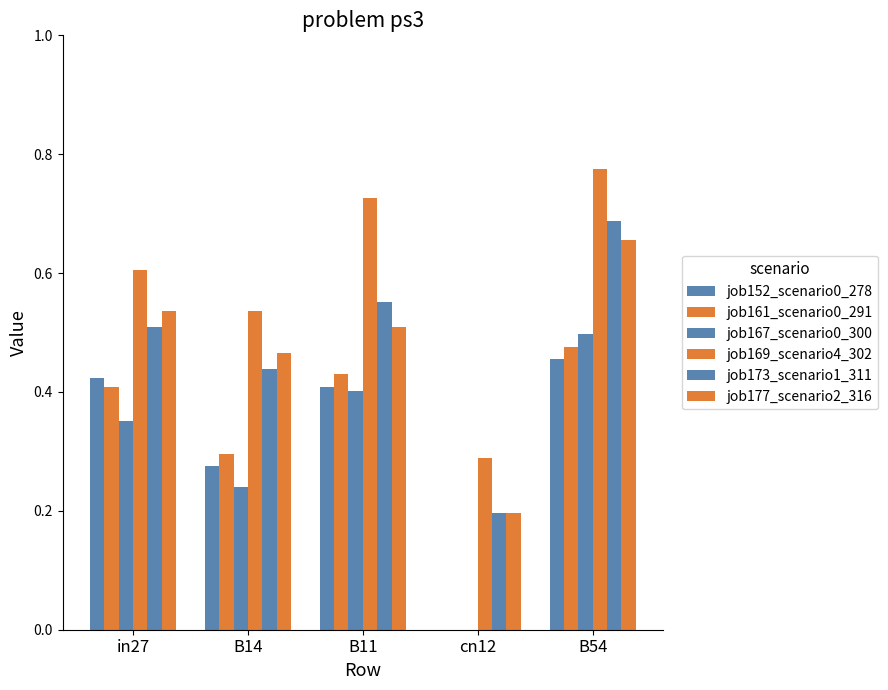

Are the bars grouped side by side (vs. stacked)?

Yes